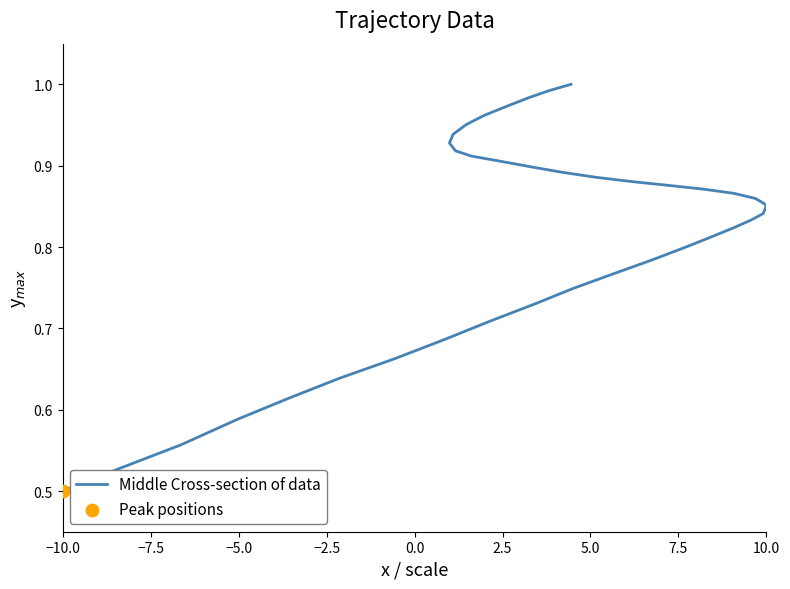

What is the change in value from 5.0 to 20?

-0.1